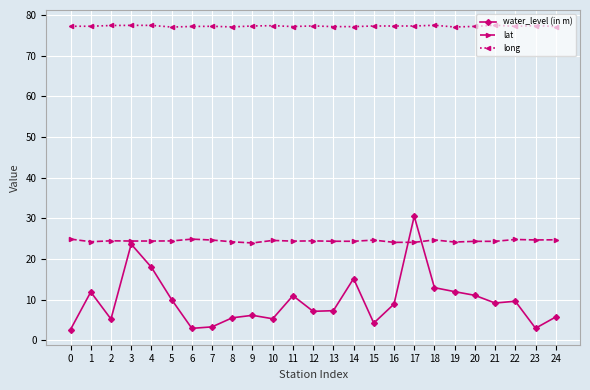

What is the value of the water_level (in m) point at the 20th from the left?

11.9